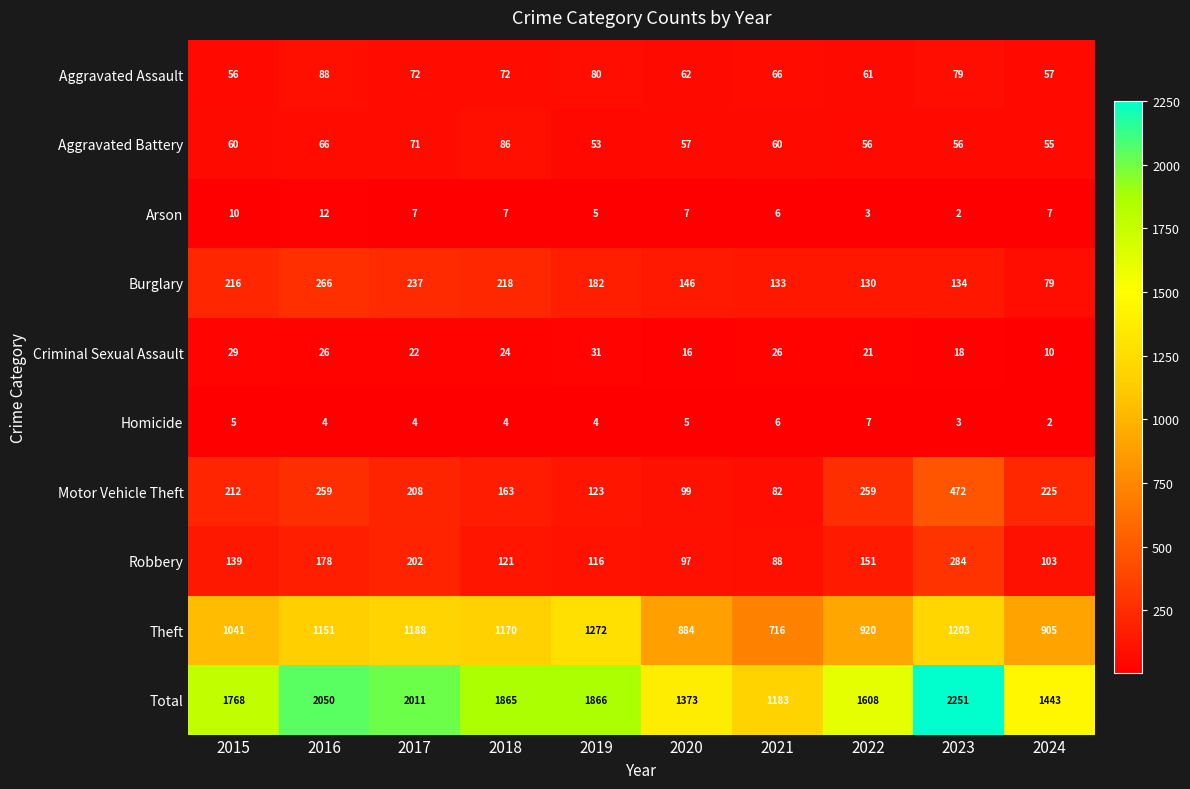

At which label is Aggravated Battery closest to 69?

2017